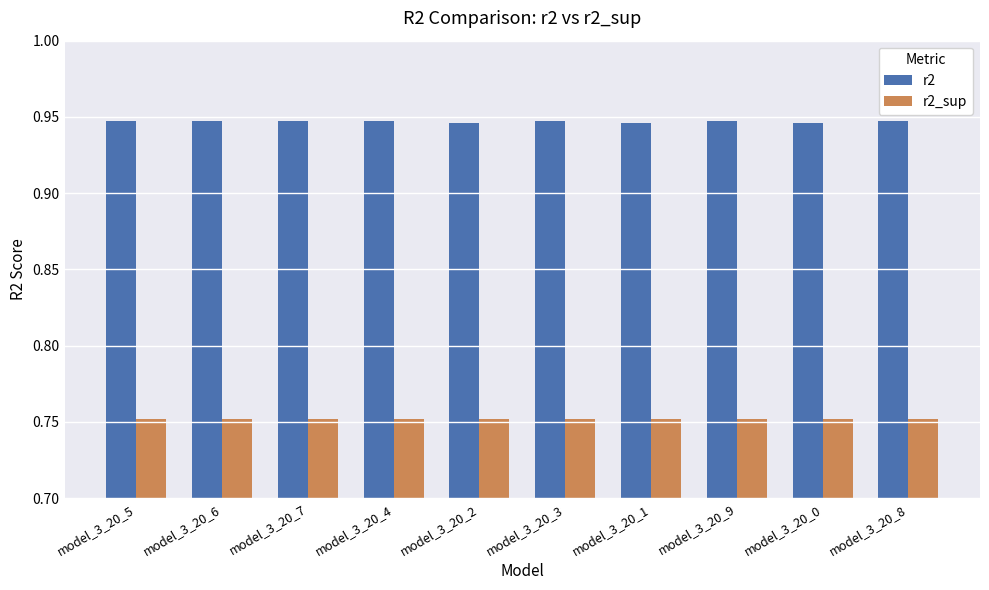

What position from the left is model_3_20_1?

7